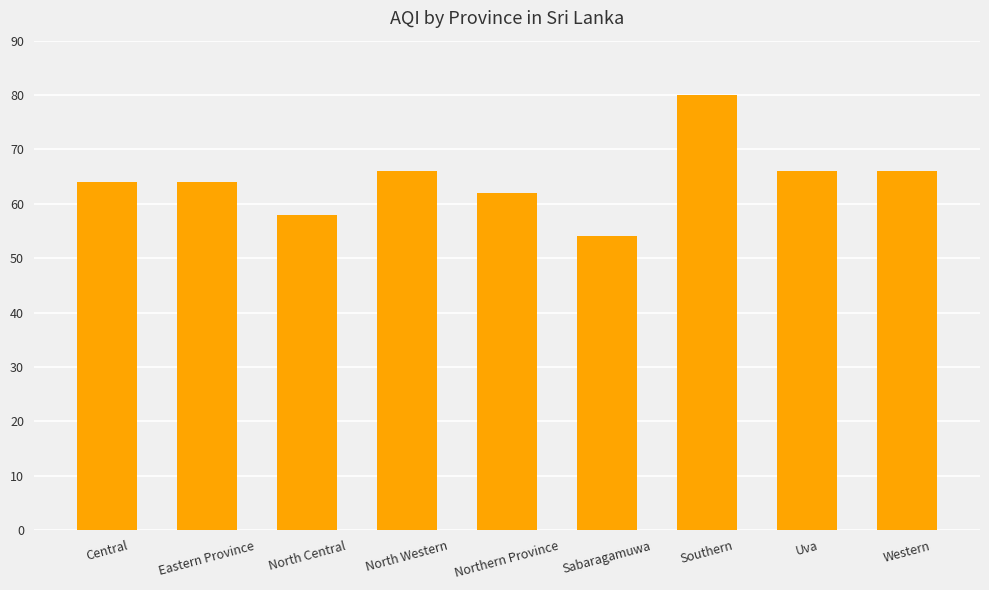

What is the label of the 6th bar from the right?

North Western